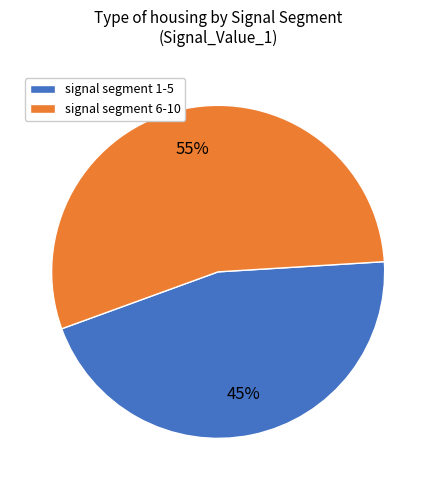

How many segments does this pie chart have?

2